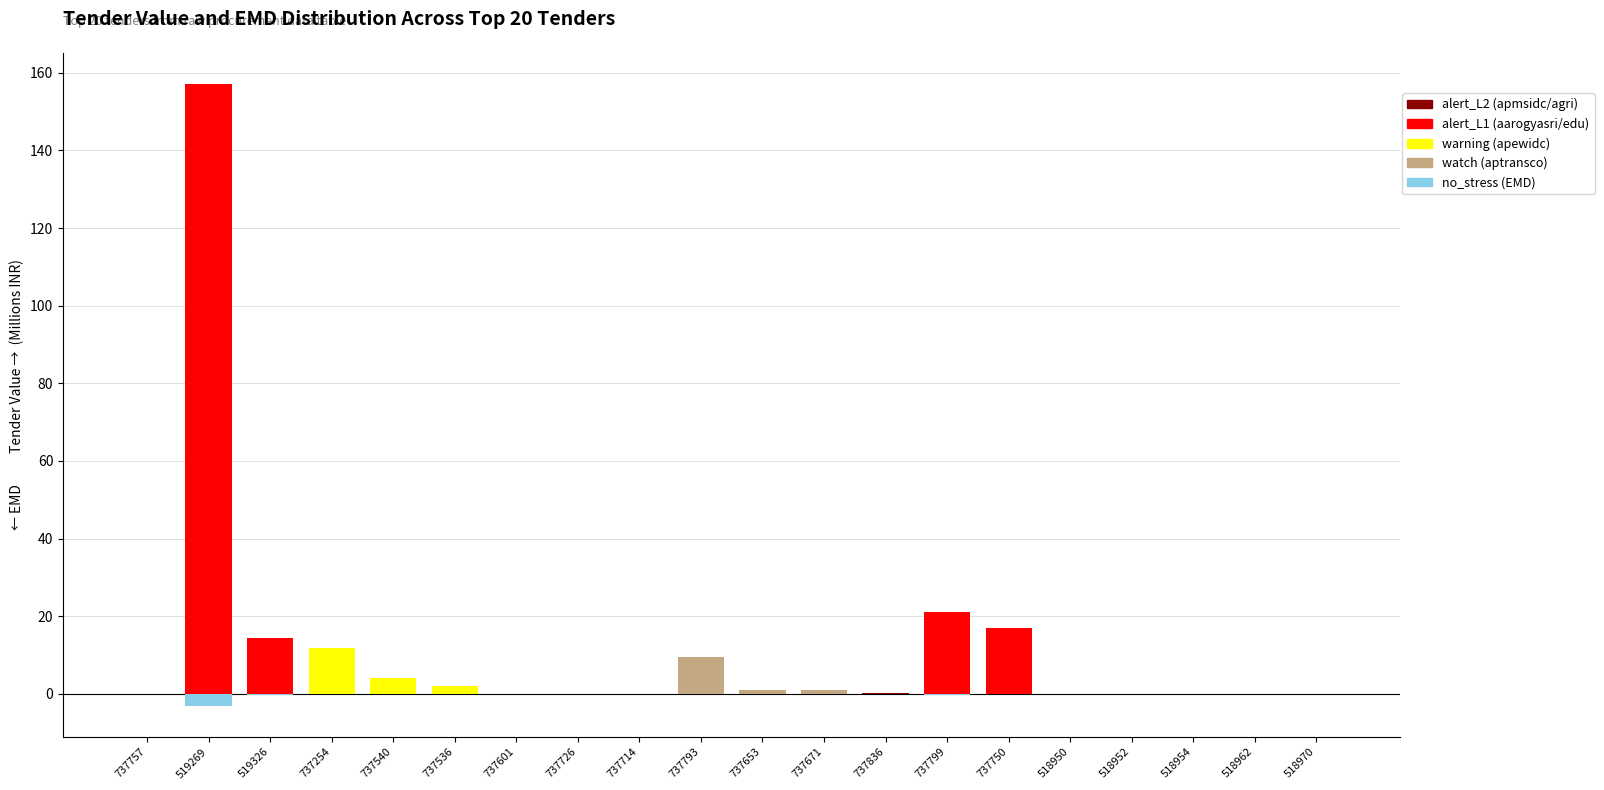

List the series in order of their peak value, highest first.

aarogyasri/edu (alert_L1), apewidc (warning), aptransco (watch), apmsidc/agri (alert_L2), endowments, Tender EMD (no_stress)